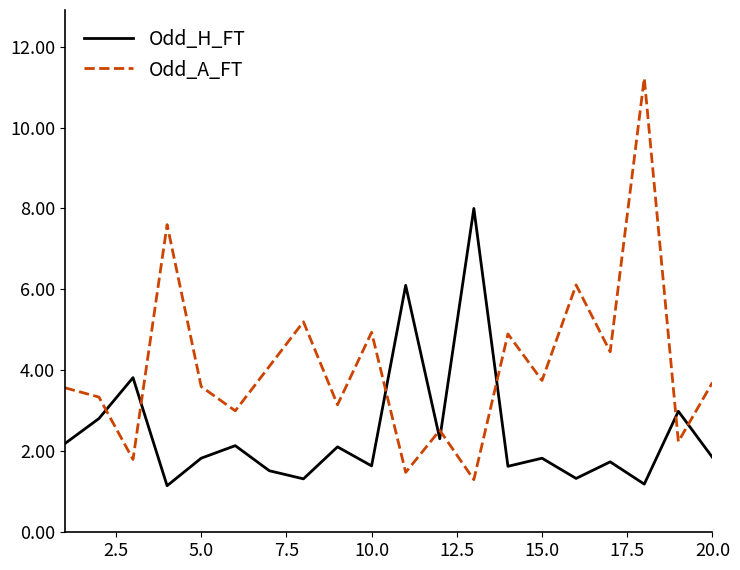

Which series has the largest range (max minus min)?

Odd_A_FT